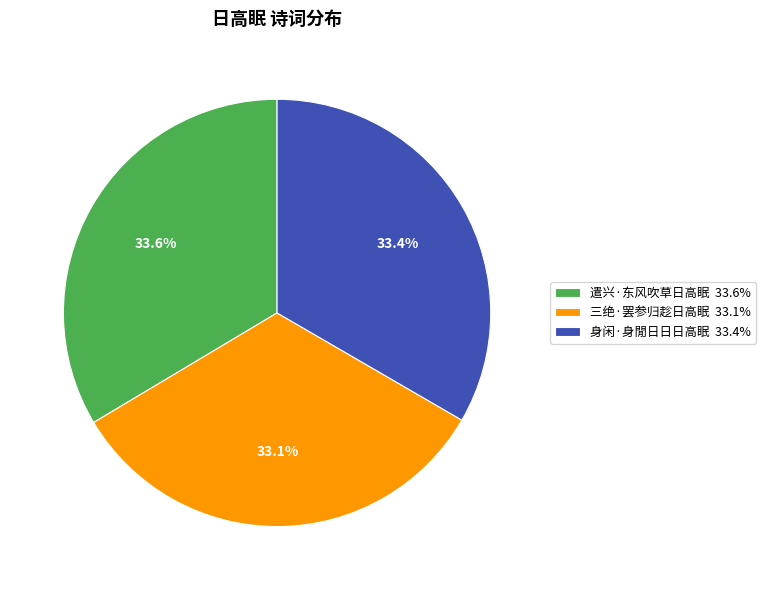

To the nearest percent, what percentage of the pie is 三绝·罢参归趁日高眠?

33%